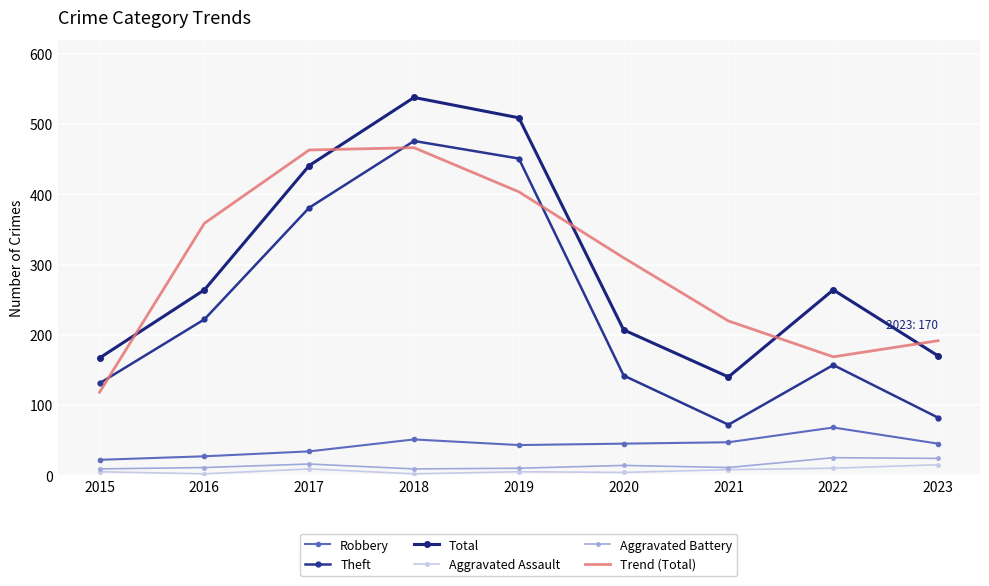

What is the average value of the Robbery series?

42.4